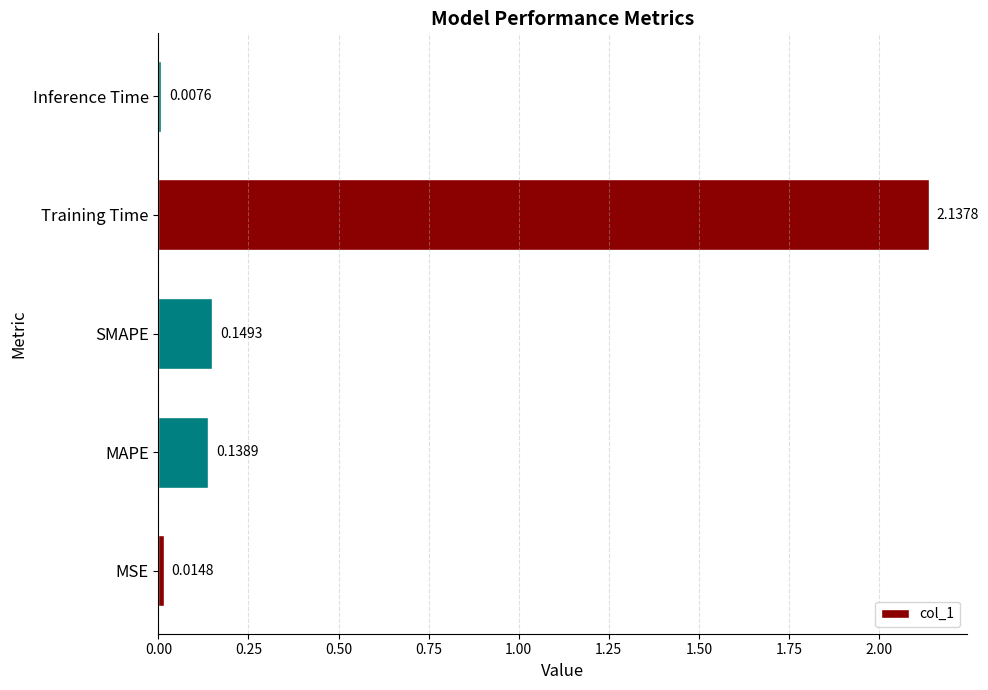

At which label is the value closest to 1?

SMAPE